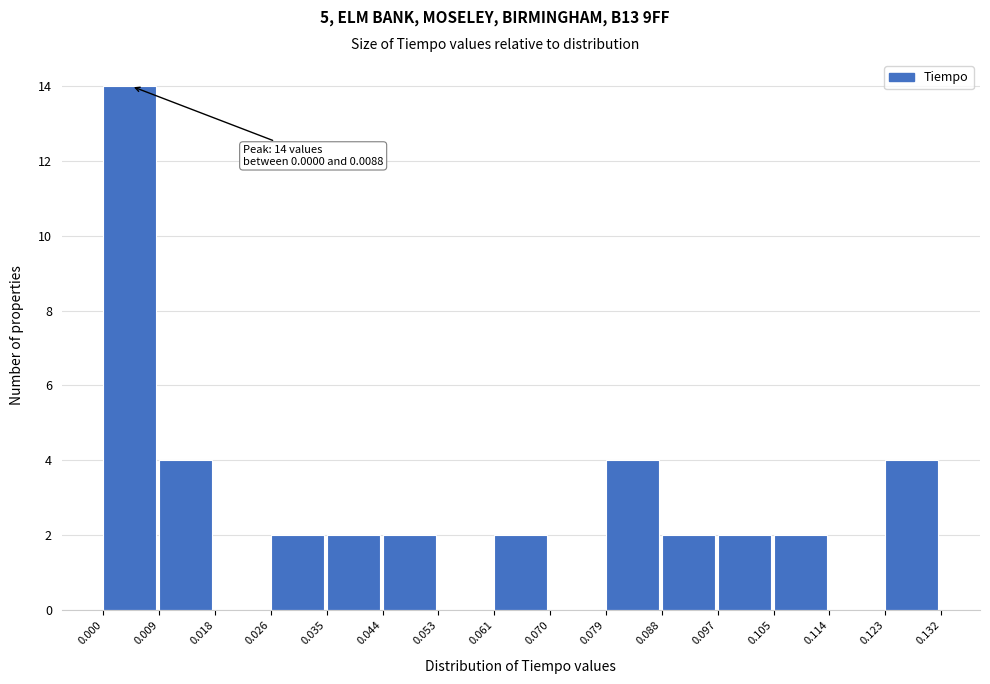

Over which range of the x-axis is the bar tallest?

0.000 to 0.009